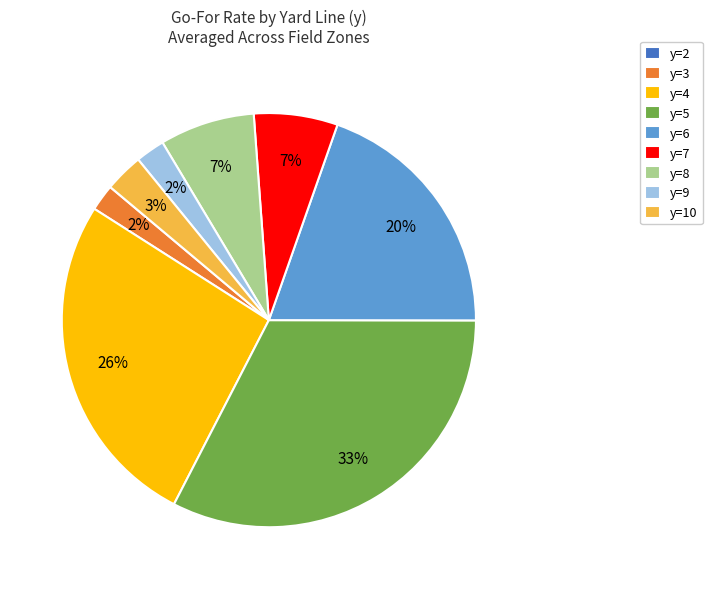

To the nearest percent, what is the combined percentage of y=3 and y=6?

22%